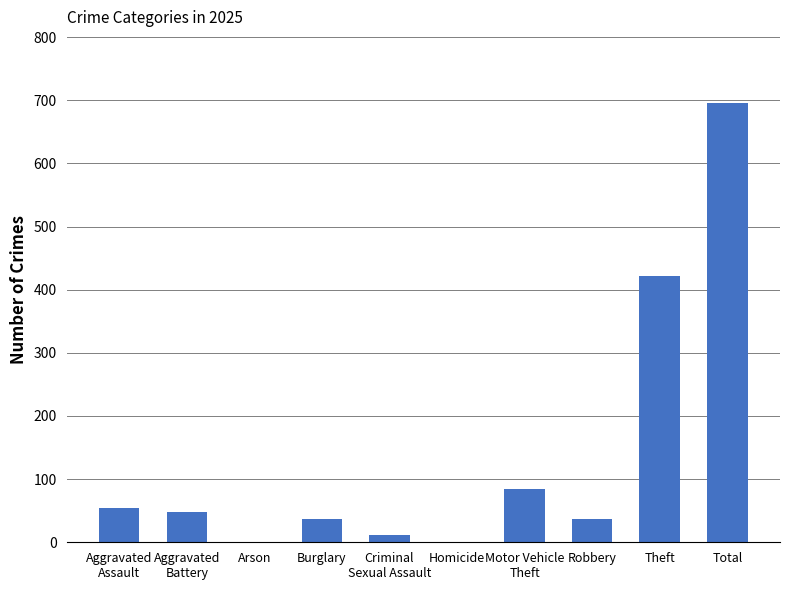

Are the bars horizontal?

No